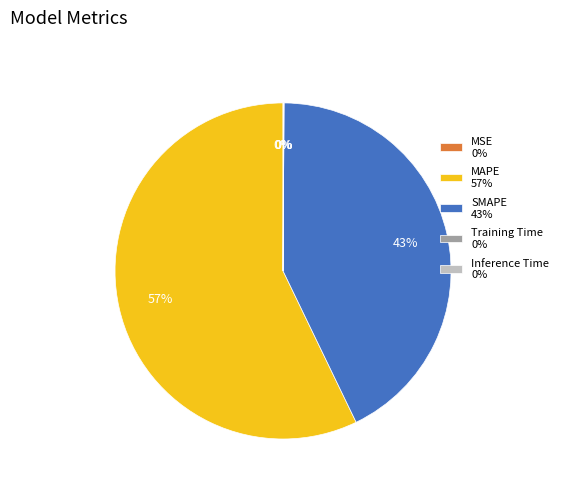

What percentage is the SMAPE slice, to the nearest percent?

43%